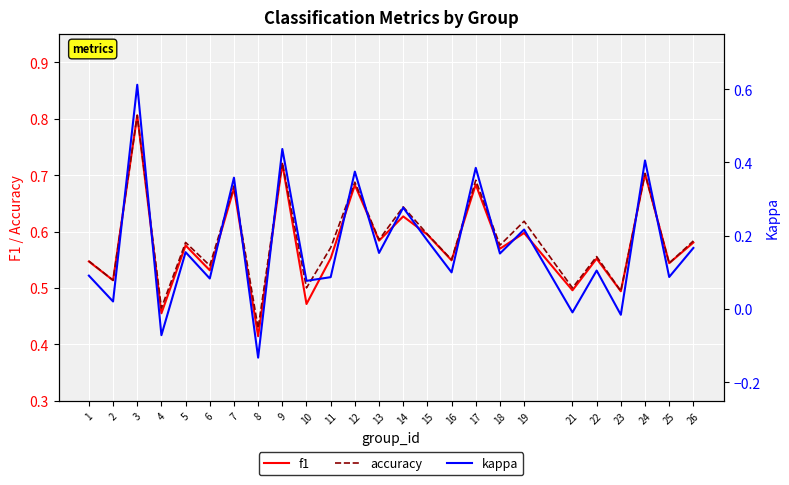

How many lines are shown in the chart?

3